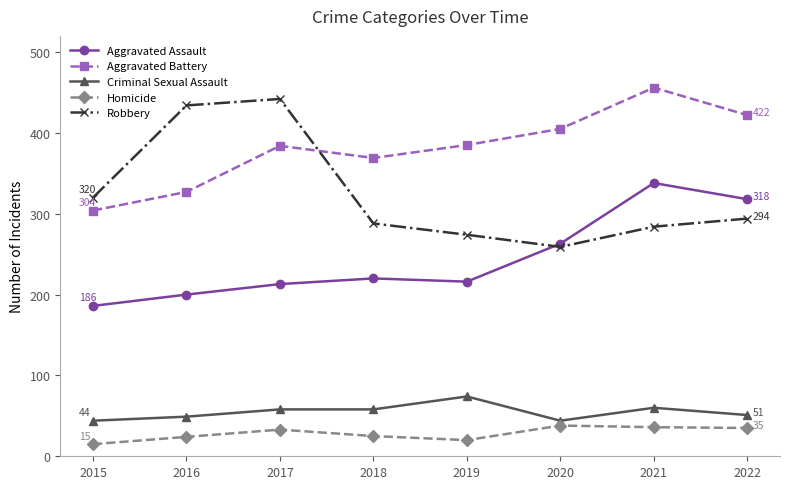

The value of Aggravated Assault at 2020 is 467. True or false?

False